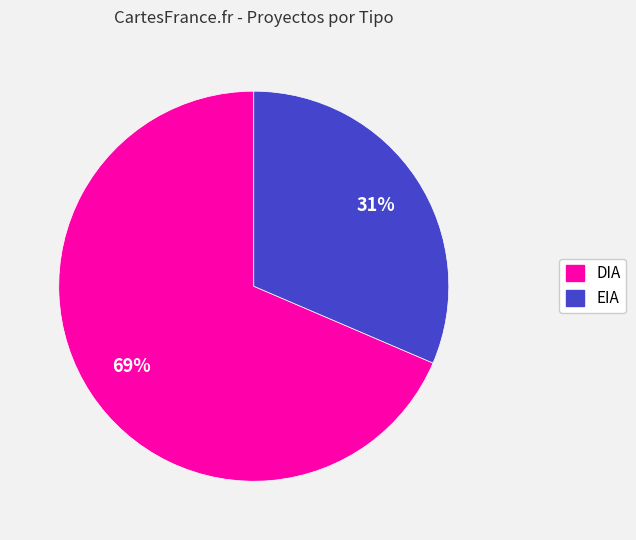

How many slices are in this pie chart?

2